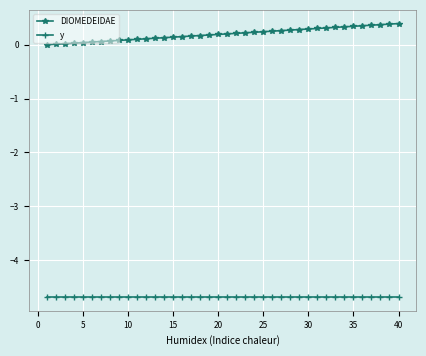

What is the value of the y point at the 2nd from the left?

-4.7